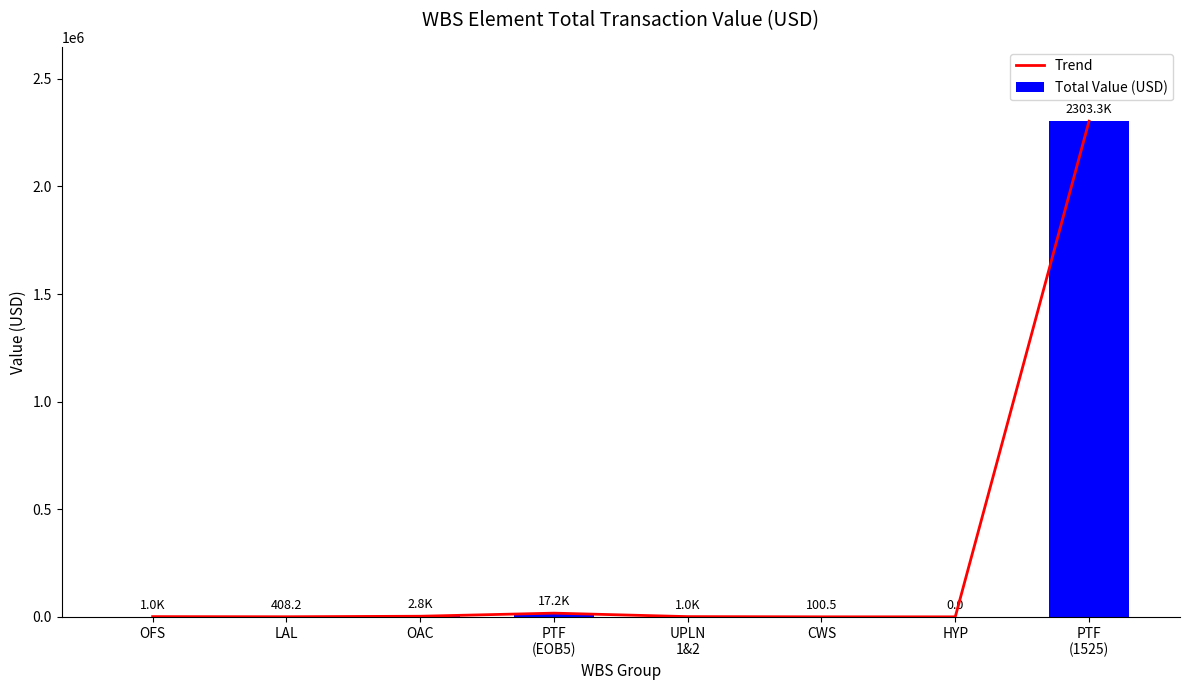

Is the value of Trend at UPLN
1&2 greater than the value of Total Value (USD) at LAL?

Yes